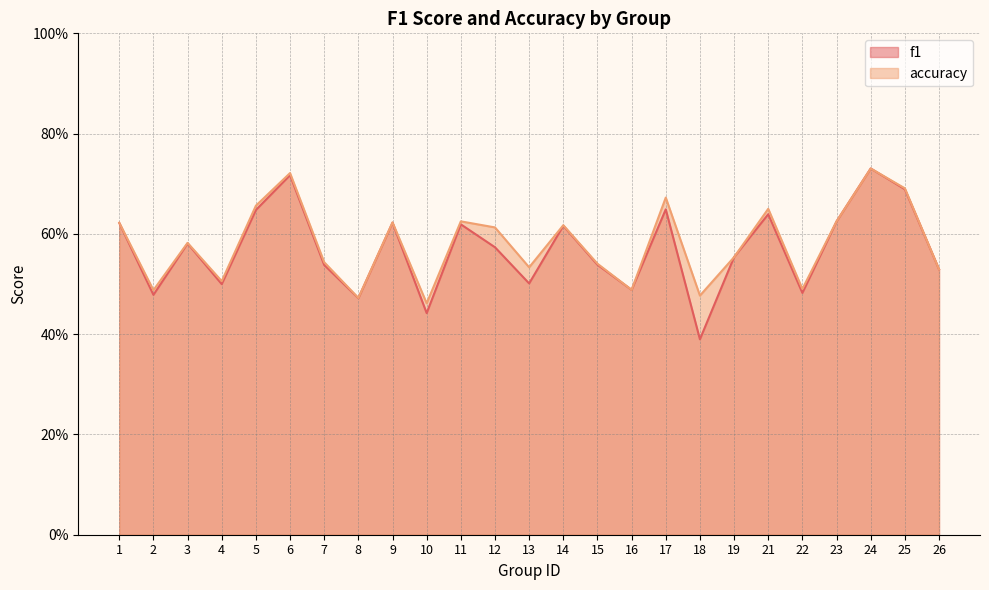

Rank the series at 13 from lowest to highest value.

f1, accuracy